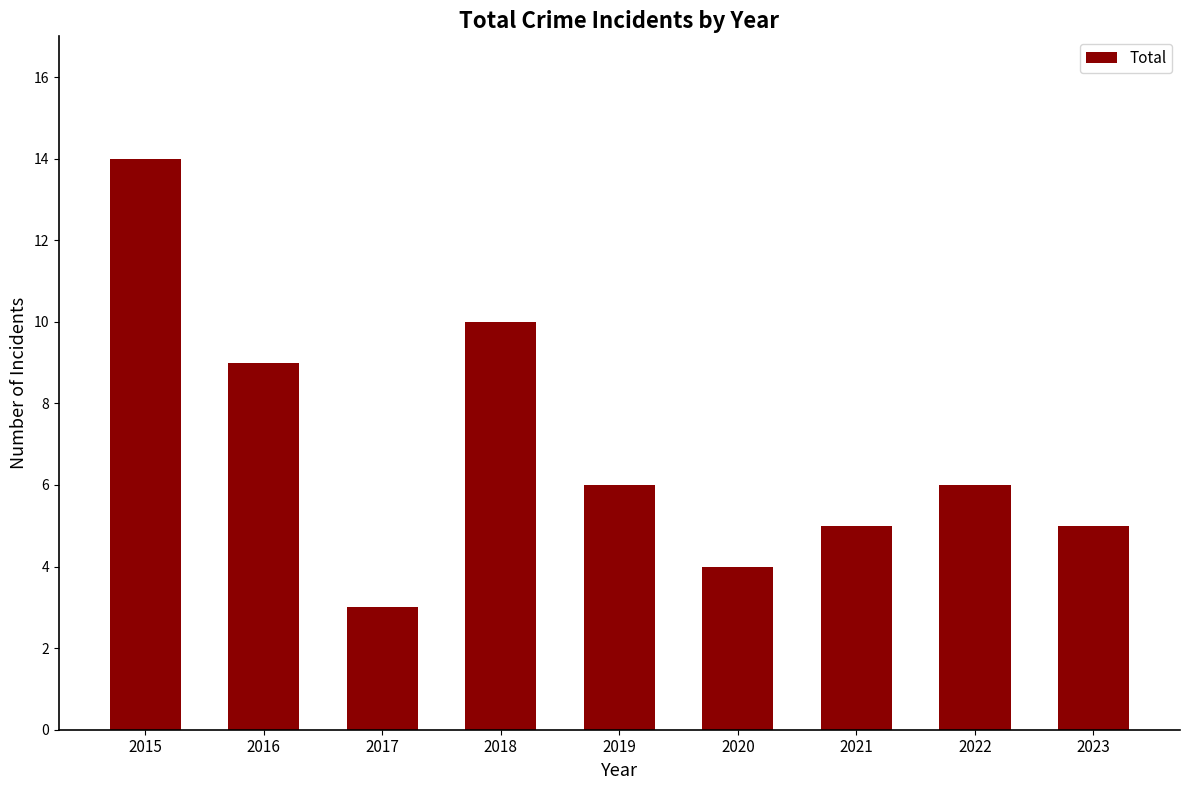

What is the difference between the values at 2022 and 2017?

3